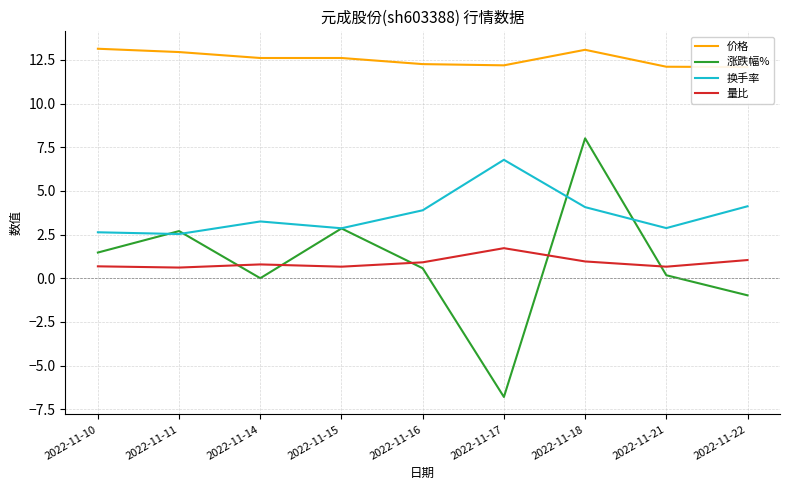

Is this an area chart (filled region under the line)?

No